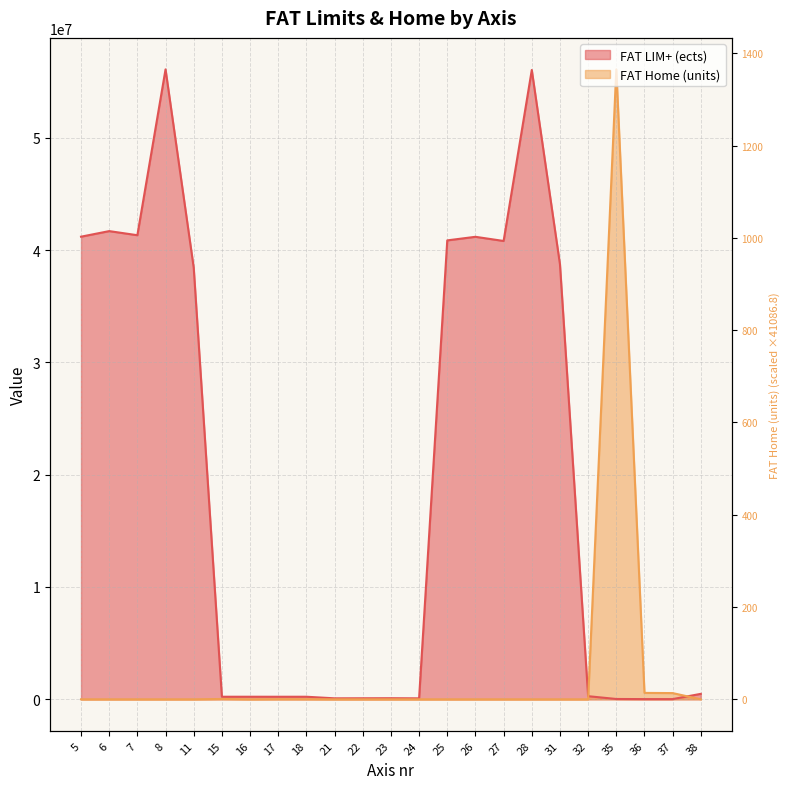

Rank the categories by FAT Home (units) value from lowest to highest.

5, 6, 7, 8, 11, 16, 21, 22, 23, 24, 25, 26, 27, 28, 31, 32, 38, 18, 17, 15, 37, 36, 35